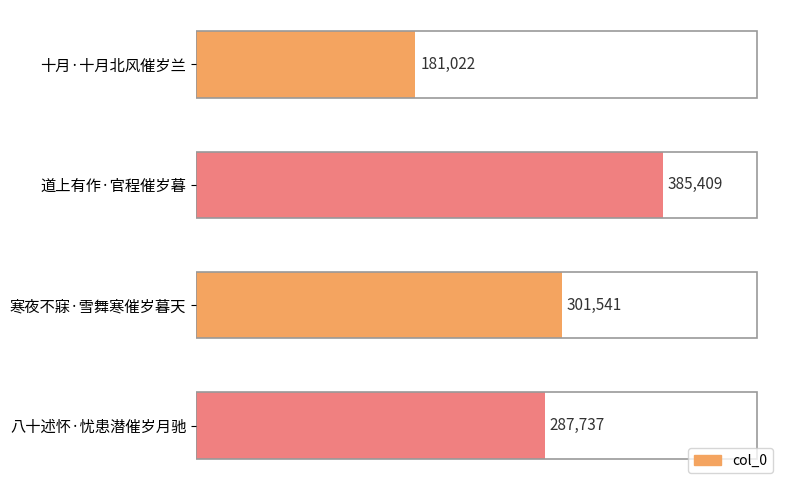

True or false: the data shows 385409 at 道上有作·官程催岁暮.

True